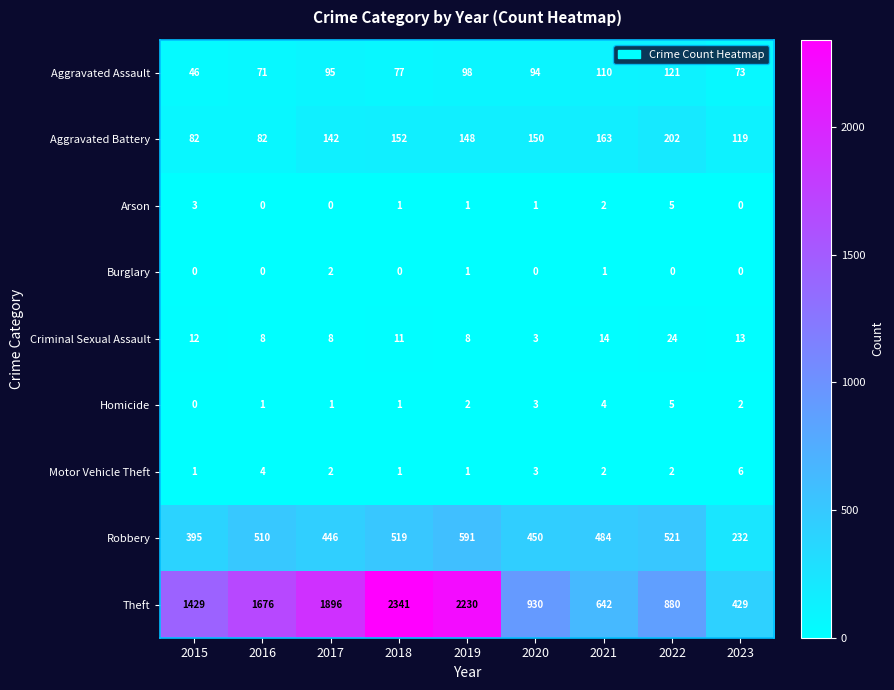

How many Motor Vehicle Theft values are between 1 and 3?

7